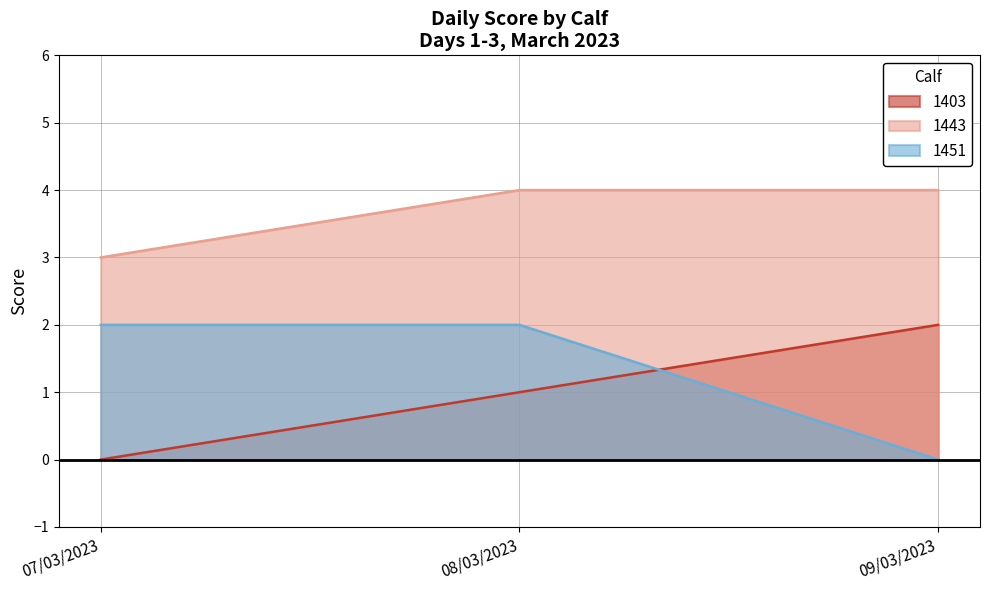

List the labels in order of 1443 value, smallest first.

07/03/2023, 08/03/2023, 09/03/2023